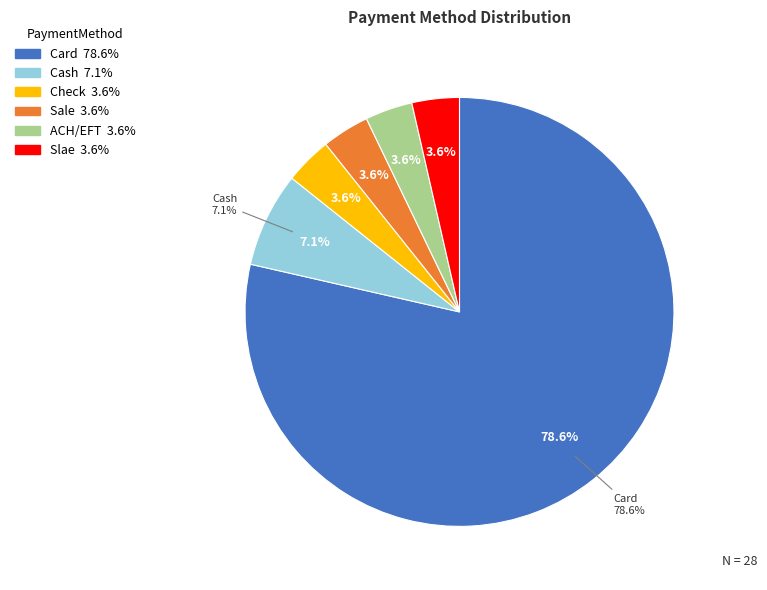

To the nearest percent, what is the average slice percentage?

17%